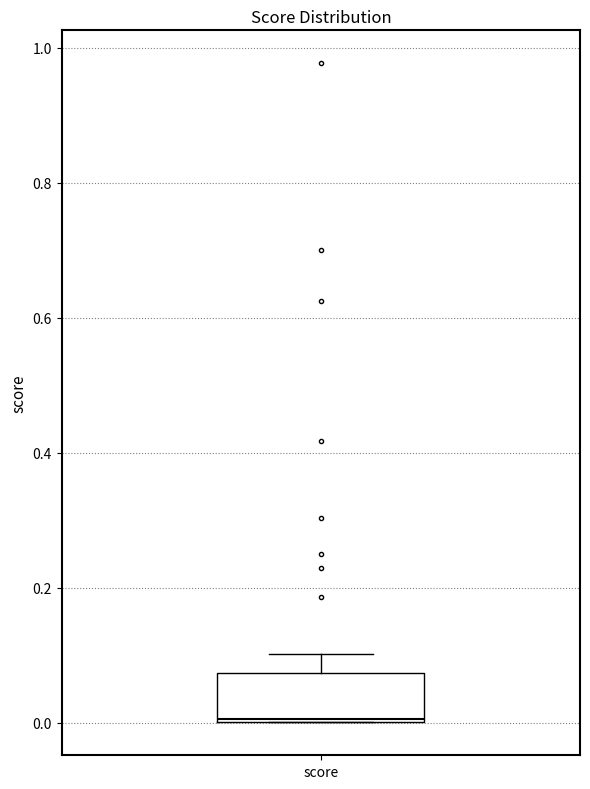

Where does the upper whisker of the box for score end on the y-axis? The values are not printed on the chart, so give them approximately, as read against the axis.

0.10